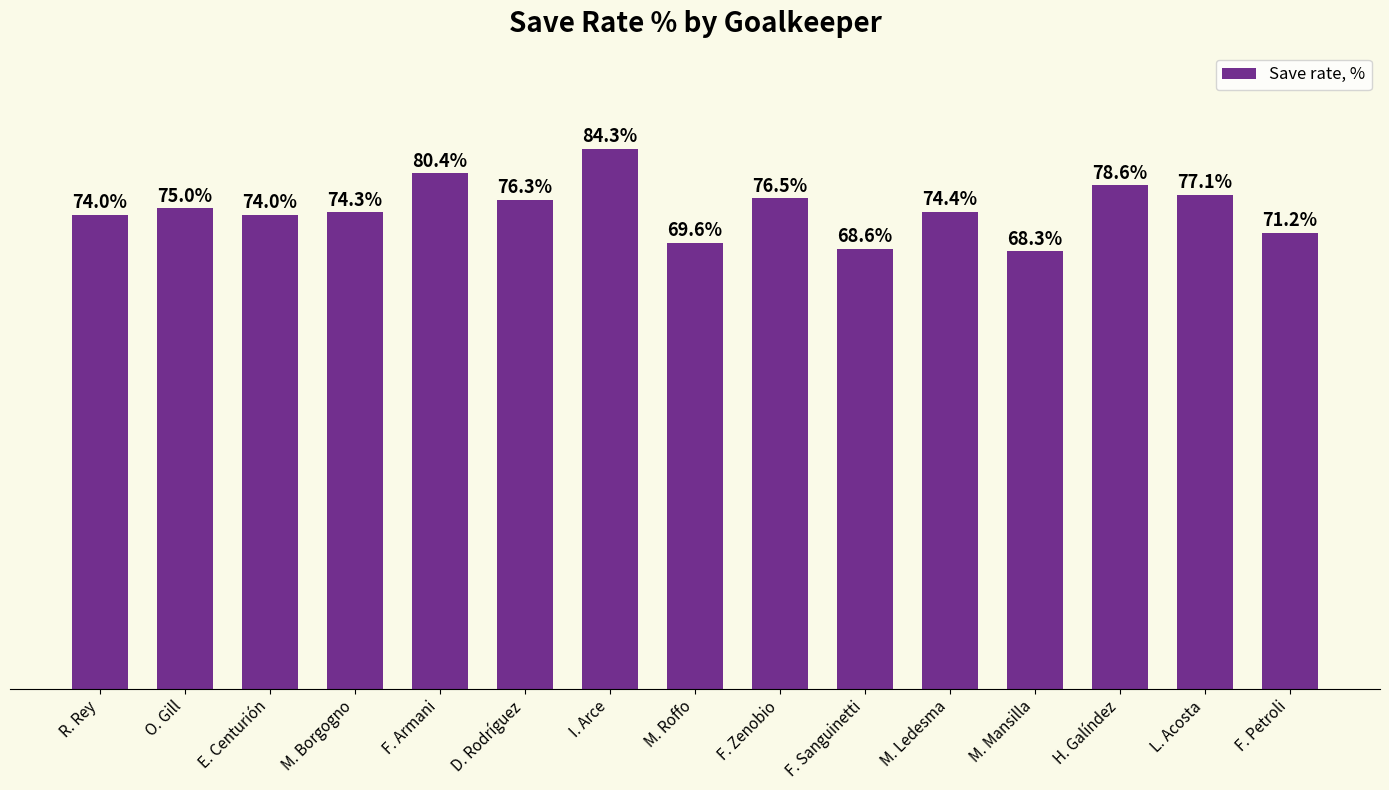

What is the label of the 10th bar from the right?

D. Rodríguez